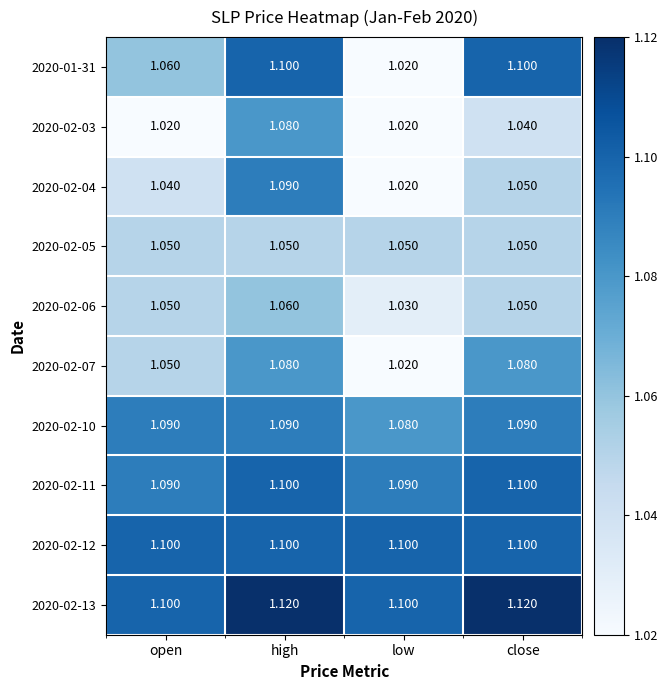

Which category has the lowest value in the 2020-02-10 series?

low